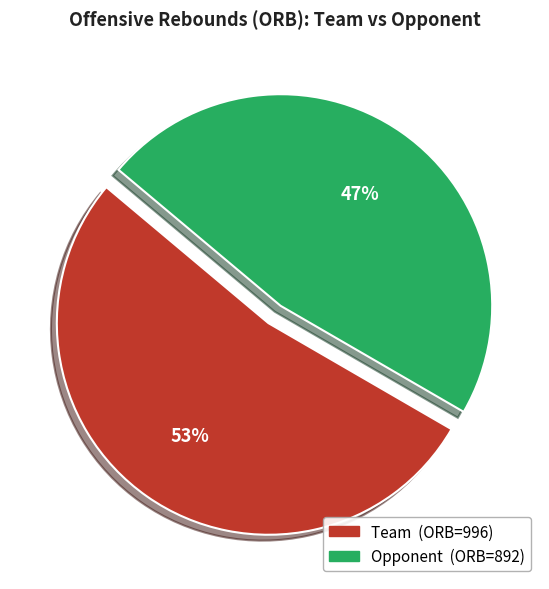

How many segments does this pie chart have?

2